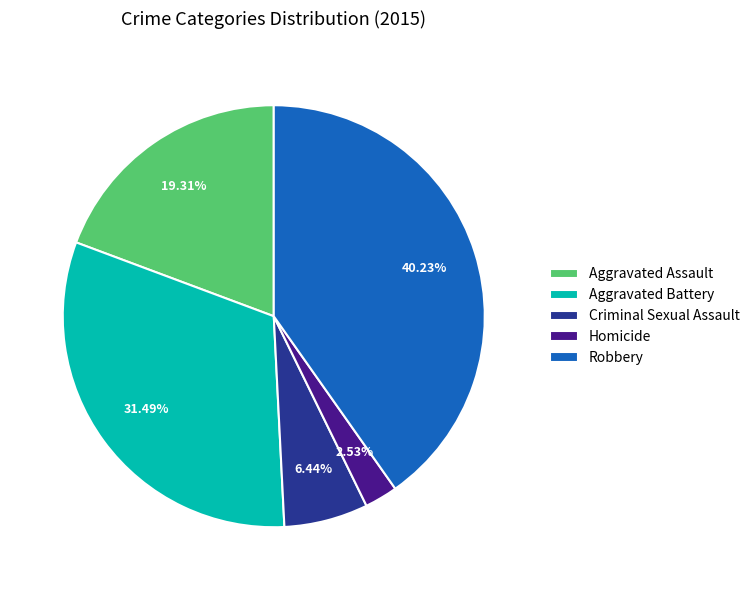

What is the ratio of the value at Homicide to the value at Criminal Sexual Assault?

0.4